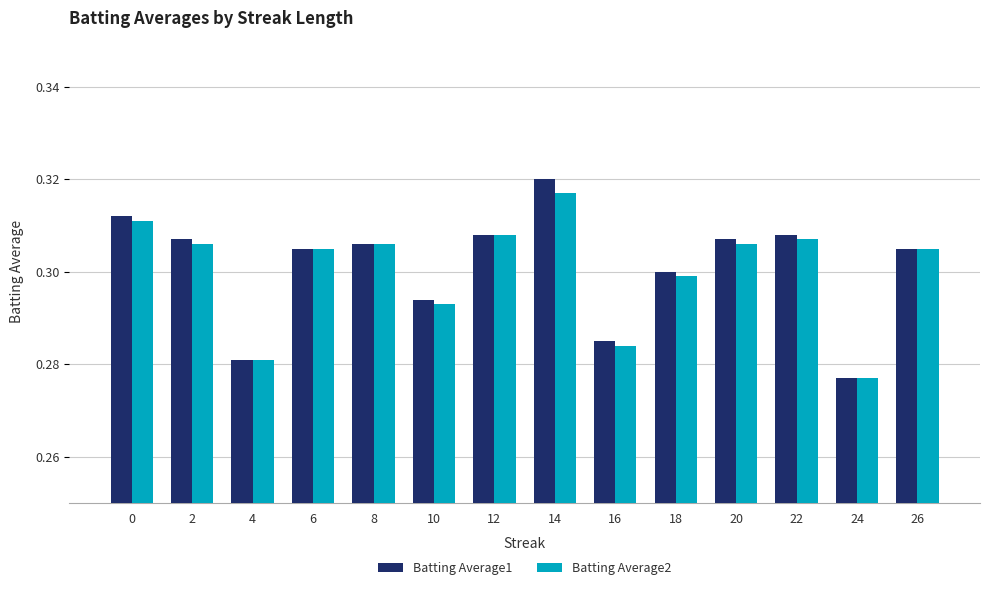

What are all the series names shown in the legend?

Batting Average1, Batting Average2